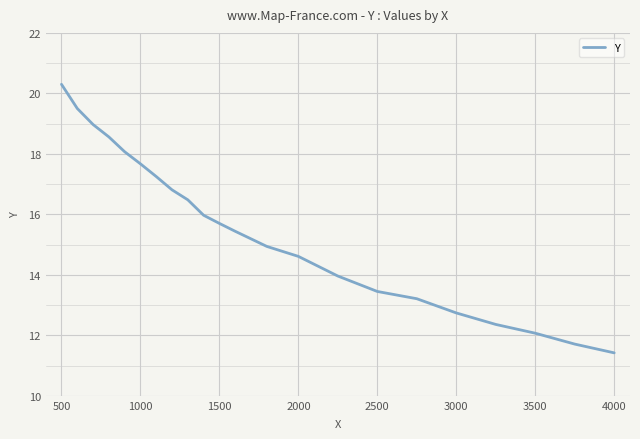

What is the minimum value shown in the chart?

11.4